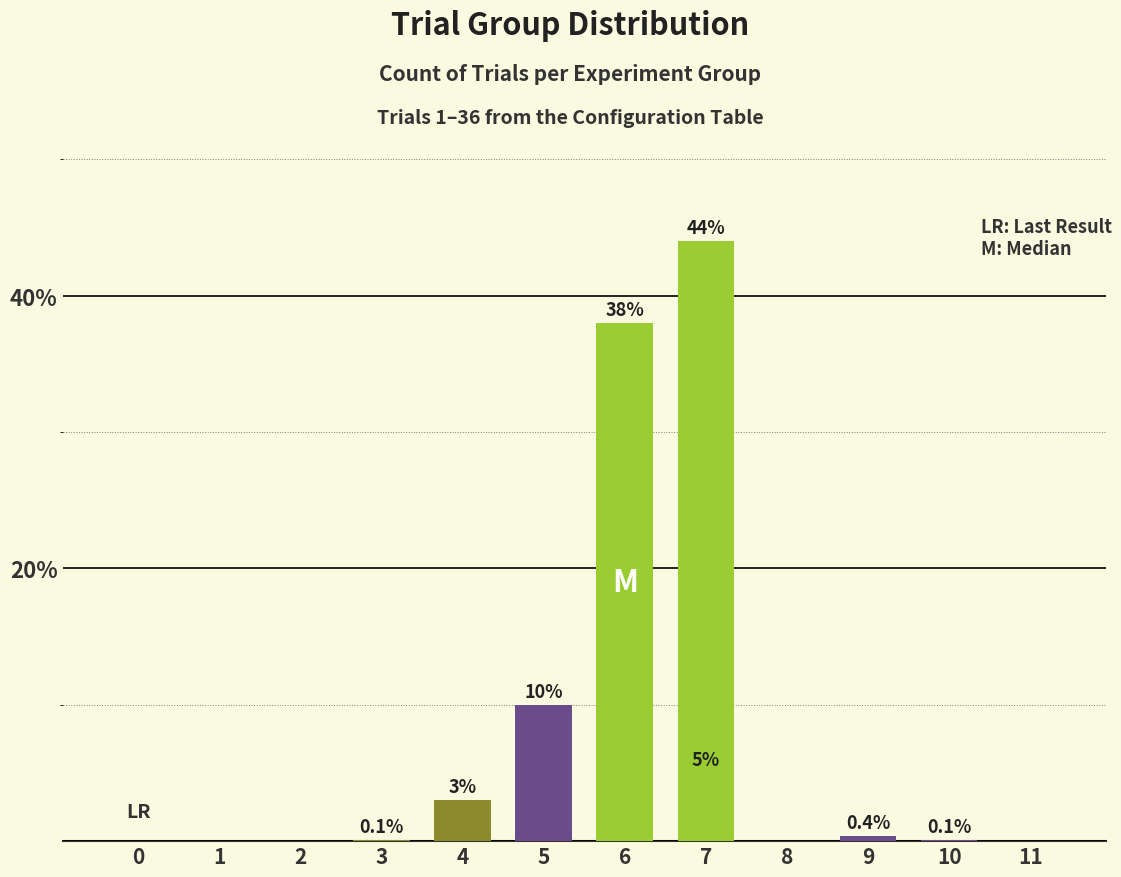

Is it true that Exp Group 1 equals 3.3 at 2?

False